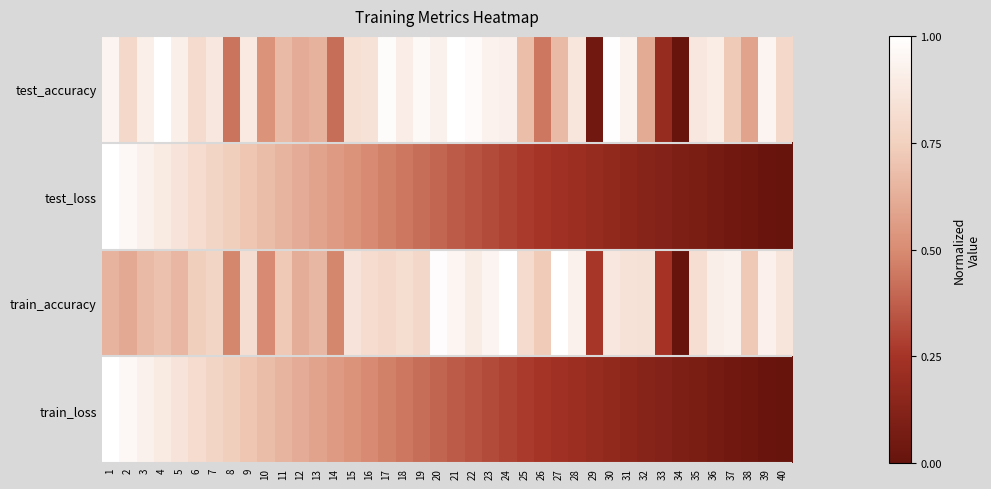

What is the spread (max minus min) of values at 3?

0.3